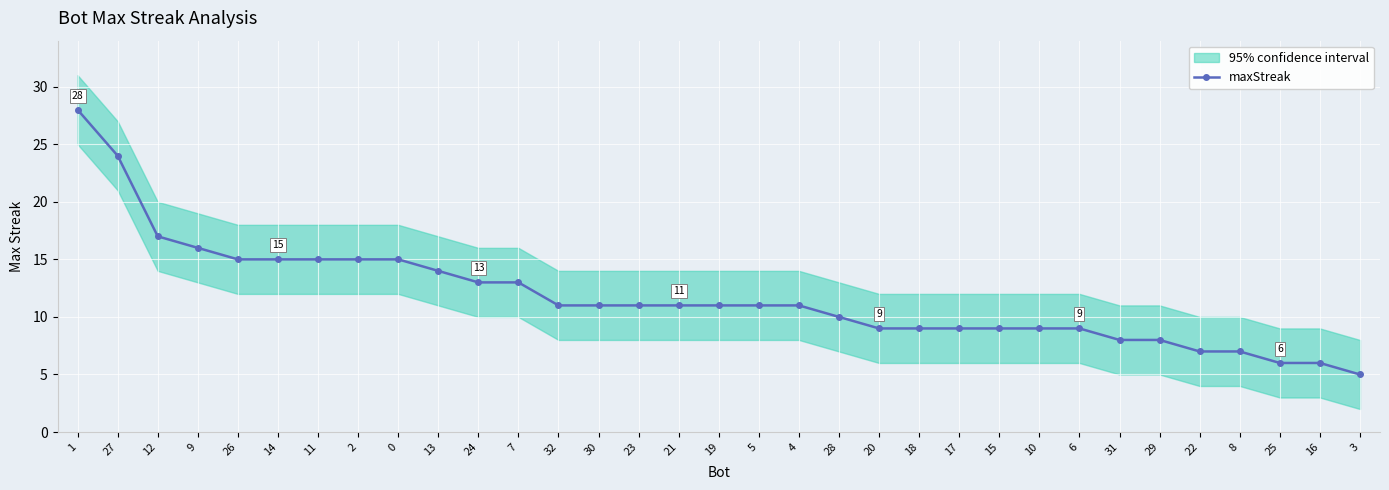

Reading left to right, list all the values displayed in this chart.

1=28	27=24	12=17	9=16	26=15	14=15	11=15	2=15	0=15	13=14	24=13	7=13	32=11	30=11	23=11	21=11	19=11	5=11	4=11	28=10	20=9	18=9	17=9	15=9	10=9	6=9	31=8	29=8	22=7	8=7	25=6	16=6	3=5